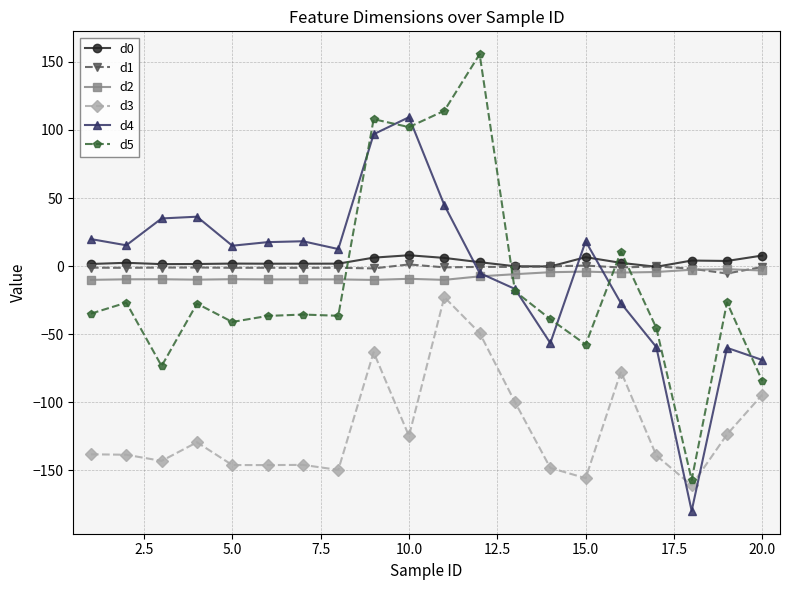

How many negative values does the d4 series have?

8